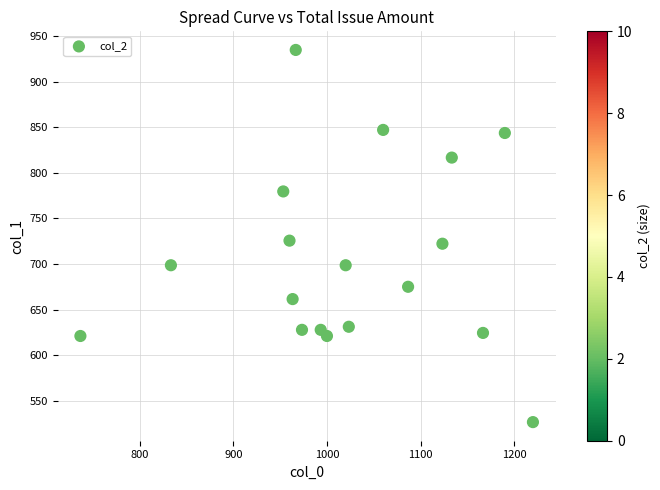

What is the range of Y values (max minus min)?

408.4